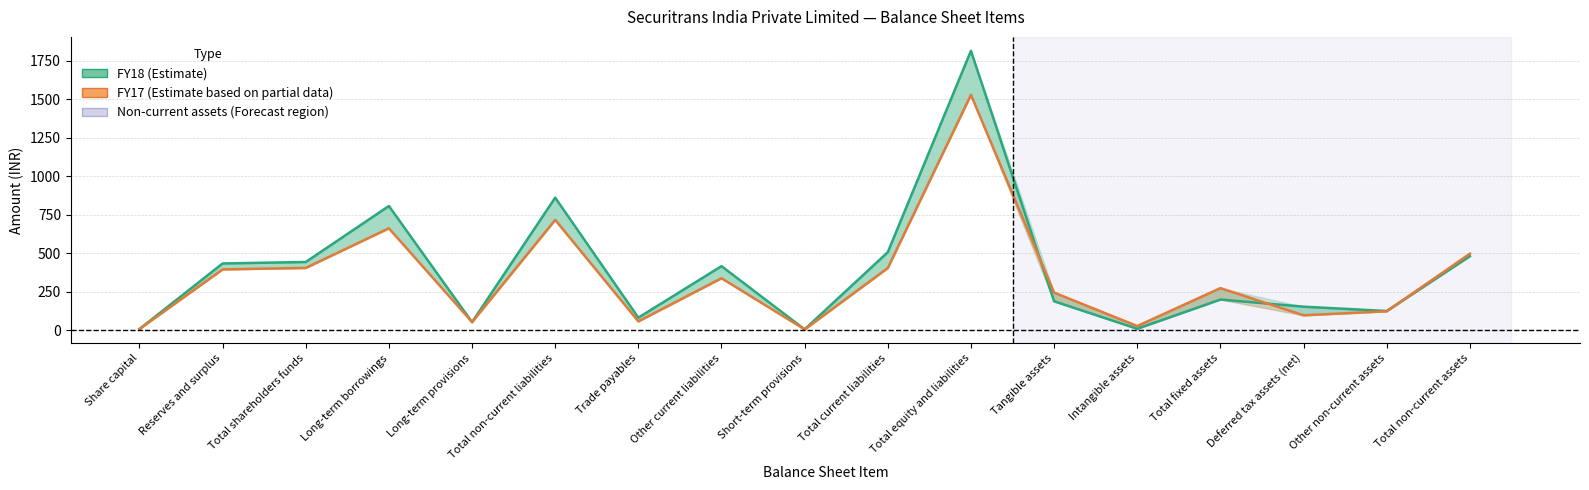

Which series ends up on top after the final intersection of FY17 and FY18?

FY17